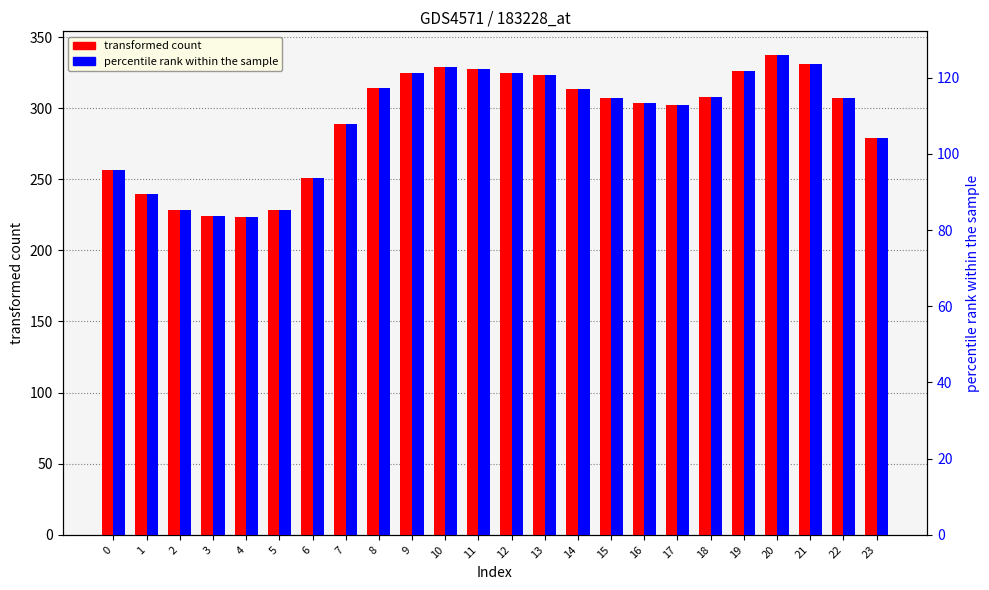

How many groups of bars are there?

24